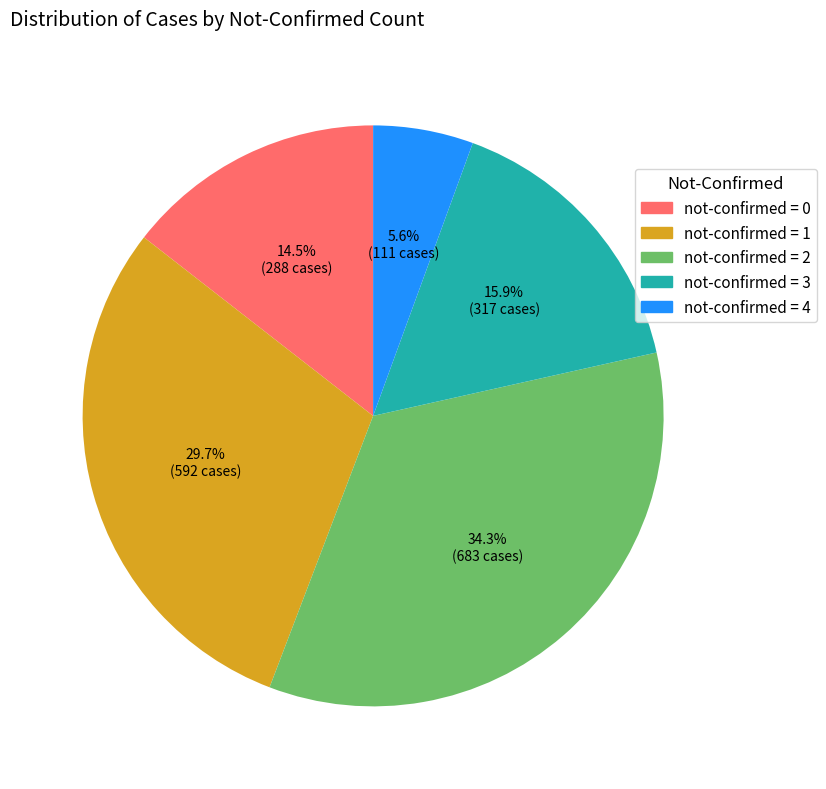

Is there a majority slice in this chart?

No